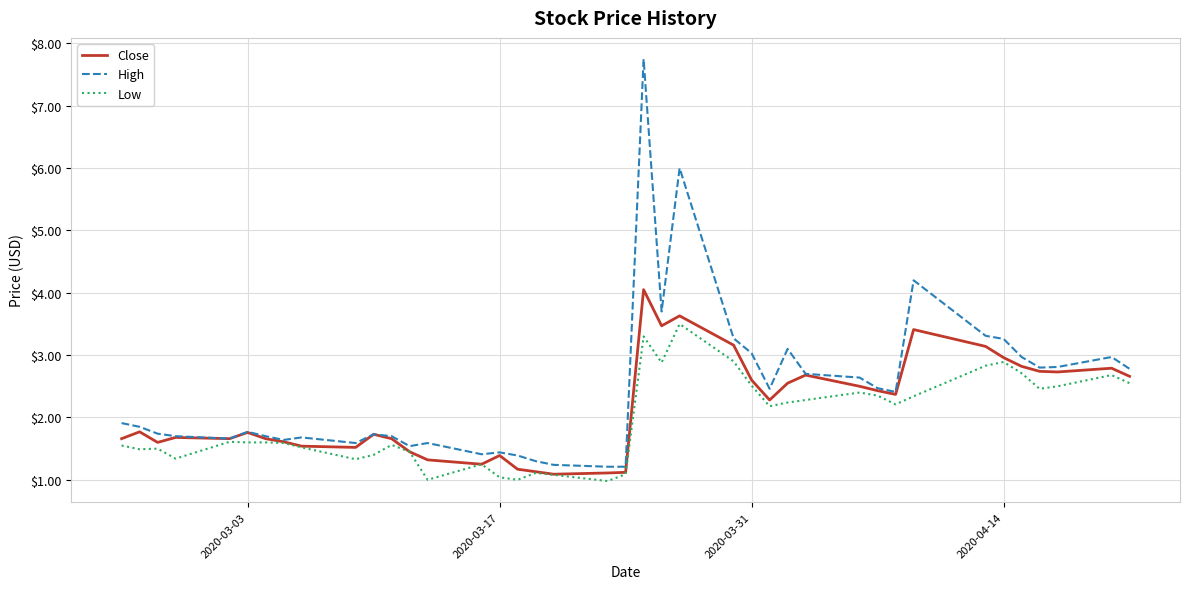

Does the chart display data point markers on the line(s)?

No